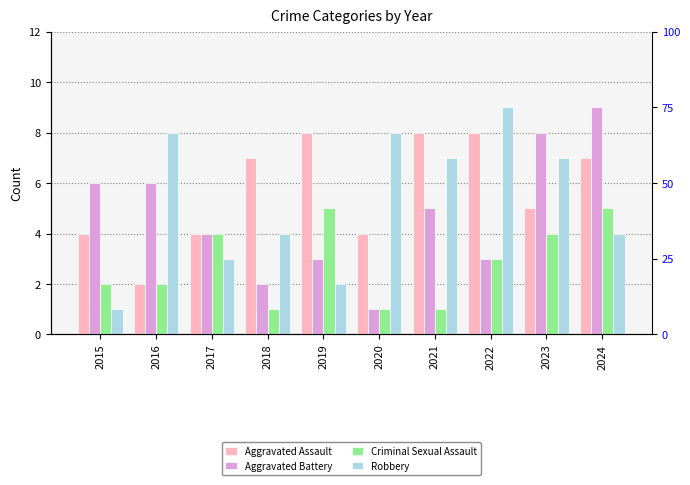

At which label does Criminal Sexual Assault first exceed 3?

2017